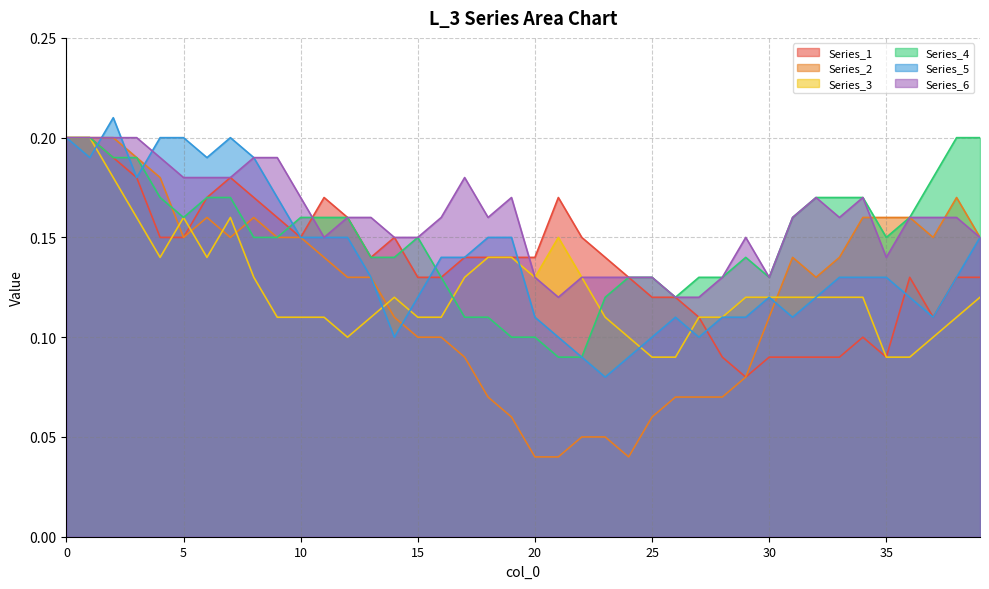

The Series_3 series shows 0.2 at 33. True or false?

False